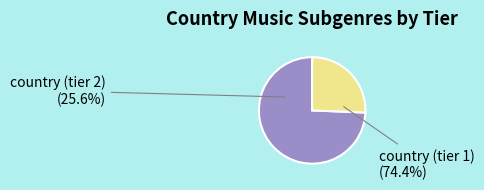

How many segments does this pie chart have?

2